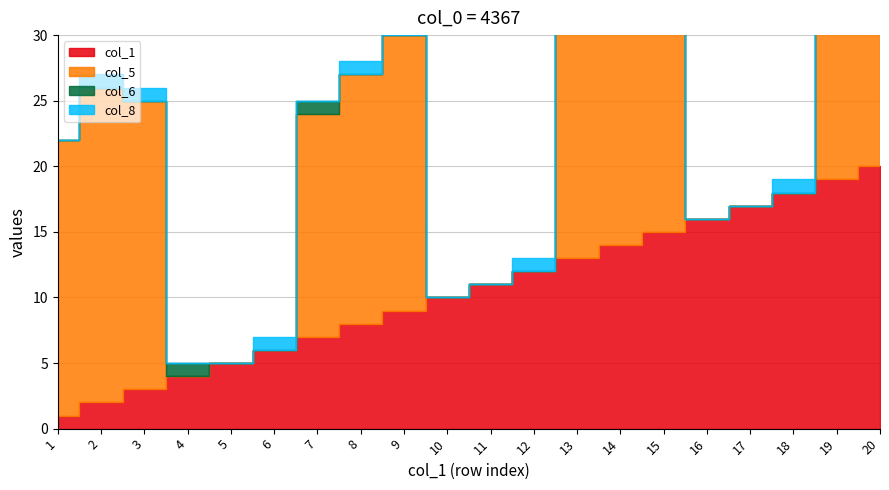

Reading right to left, extract all data points from this chart.

col_1: 20	19	18	17	16	15	14	13	12	11	10	9	8	7	6	5	4	3	2	1
col_5: 22	17	0	0	0	20	17	23	0	0	0	21	19	17	0	0	0	22	24	21
col_6: 0	1	0	0	0	0	1	1	0	0	0	0	0	1	0	0	1	0	0	0
col_8: 0	0	1	0	0	0	0	0	1	0	0	1	1	0	1	0	0	1	1	0